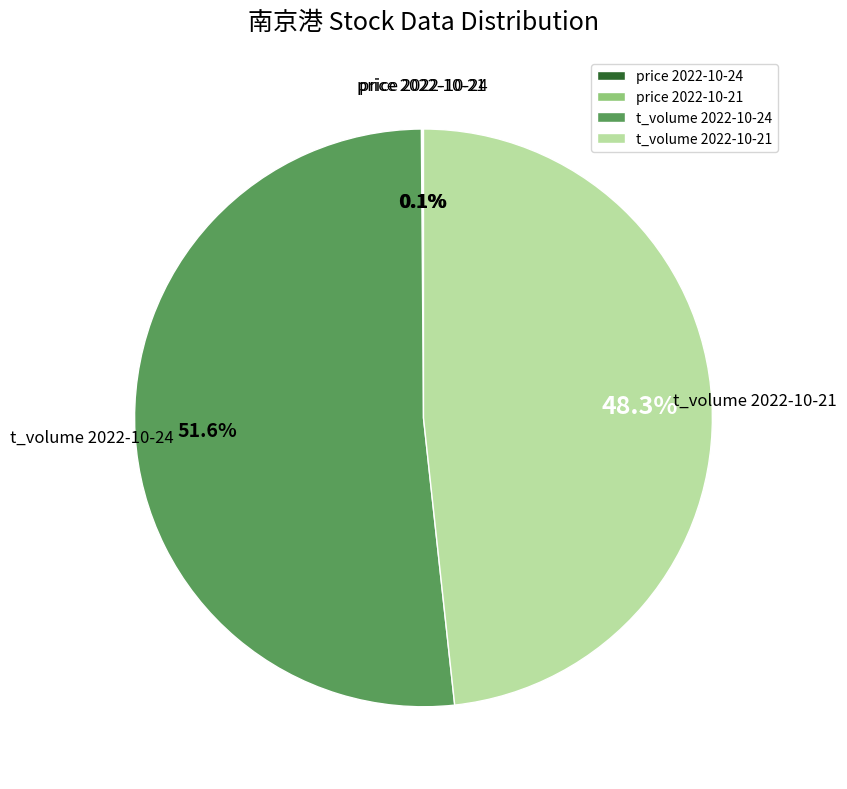

What portion of the pie excludes t_volume 2022-10-21?

51.7%